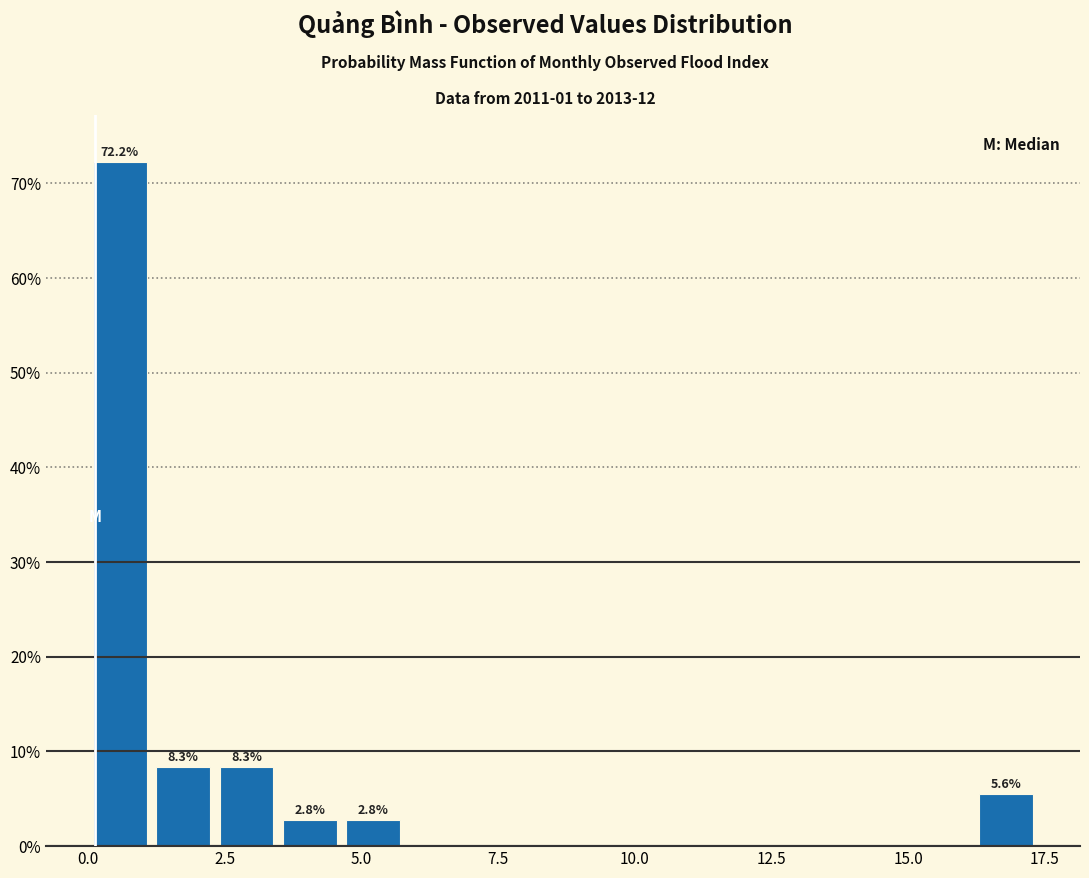

Read against the x-axis, roughly where is the centre of the tallest bar?

0.5